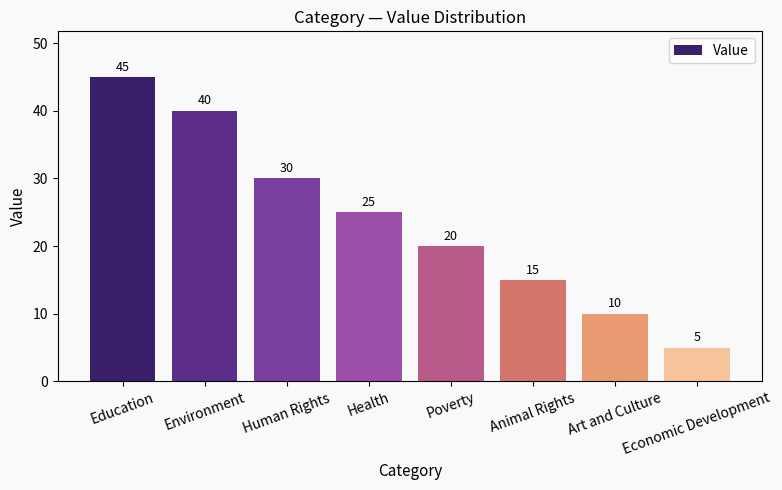

What value does the data have at Art and Culture?

10